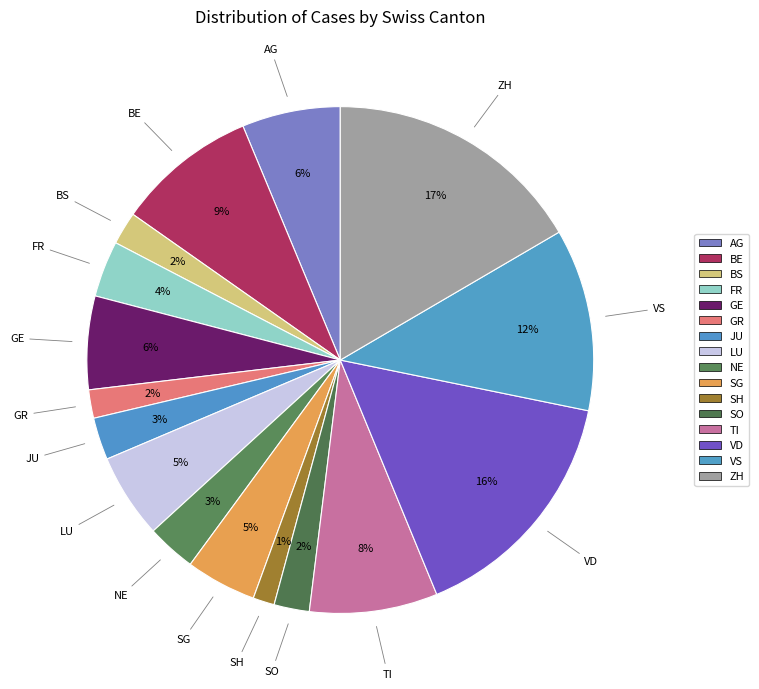

Is it true that JU is 1% of the pie?

False